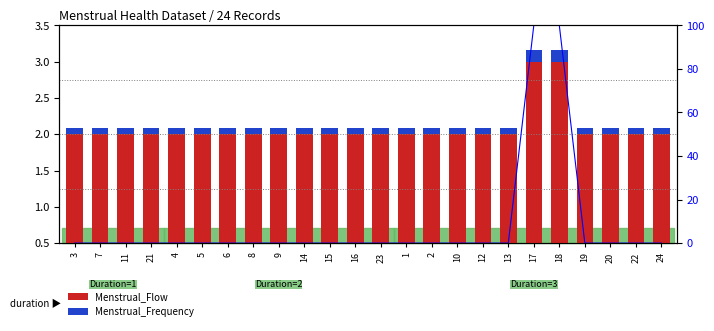

What is the maximum value shown in the chart?

3.0